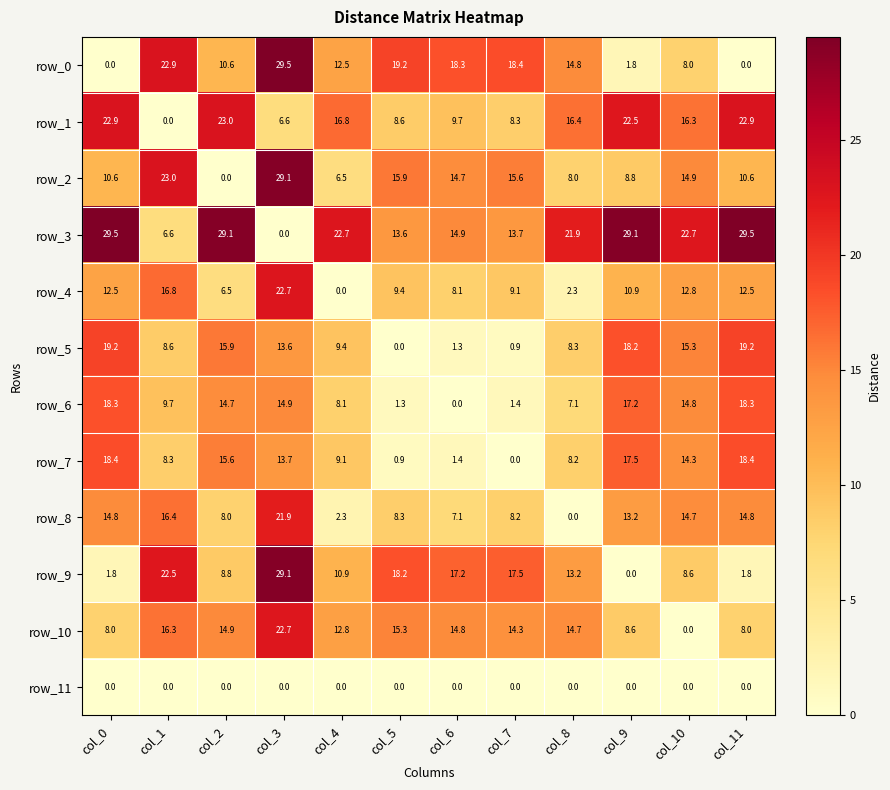

How many values in the row_6 series are below 14?

6